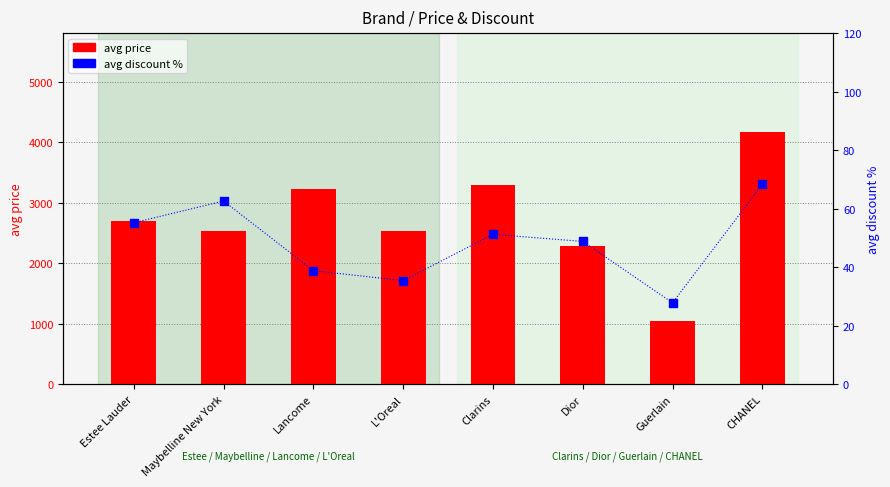

Which series has the widest spread of Y values?

avg price